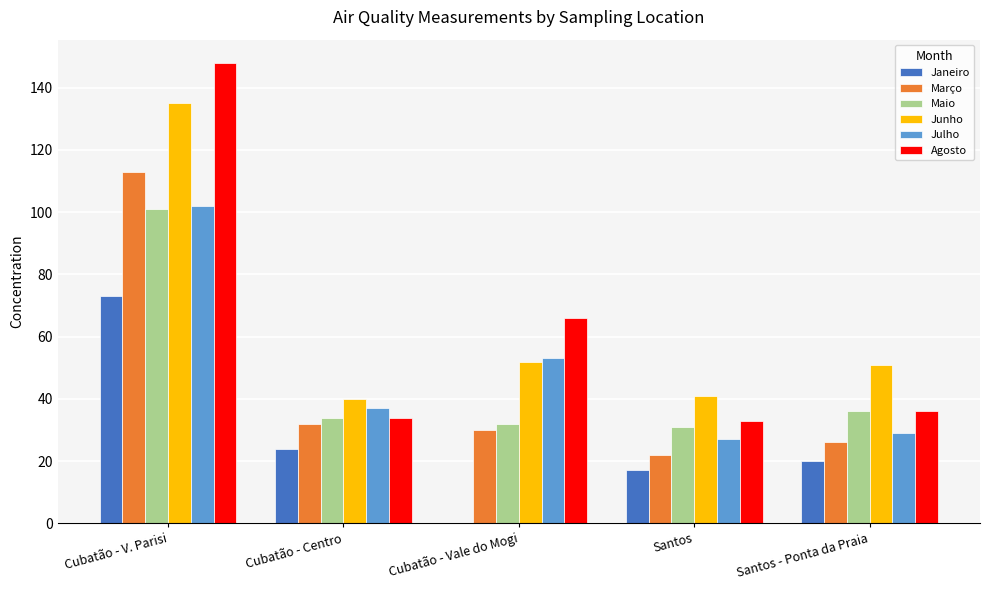

What are all the series names shown in the legend?

Janeiro, Março, Maio, Junho, Julho, Agosto